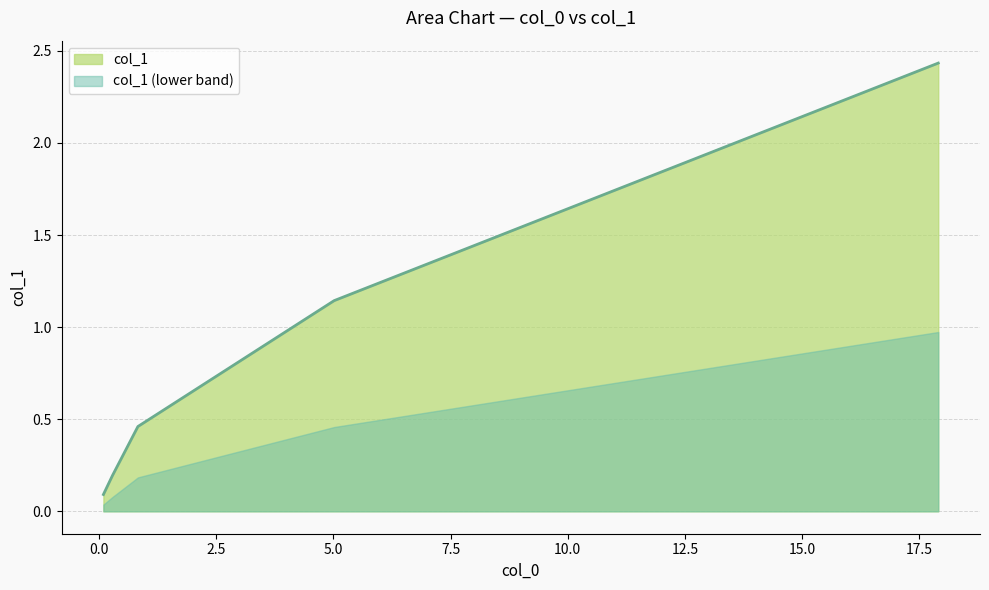

What is the sum of all values?

4.3